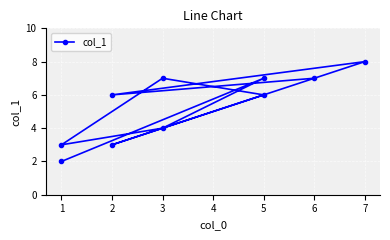

Reading left to right, list all the values displayed in this chart.

0=2	1=7	2=4	3=3	4=7	5=6	6=3	7=8	8=6	9=7